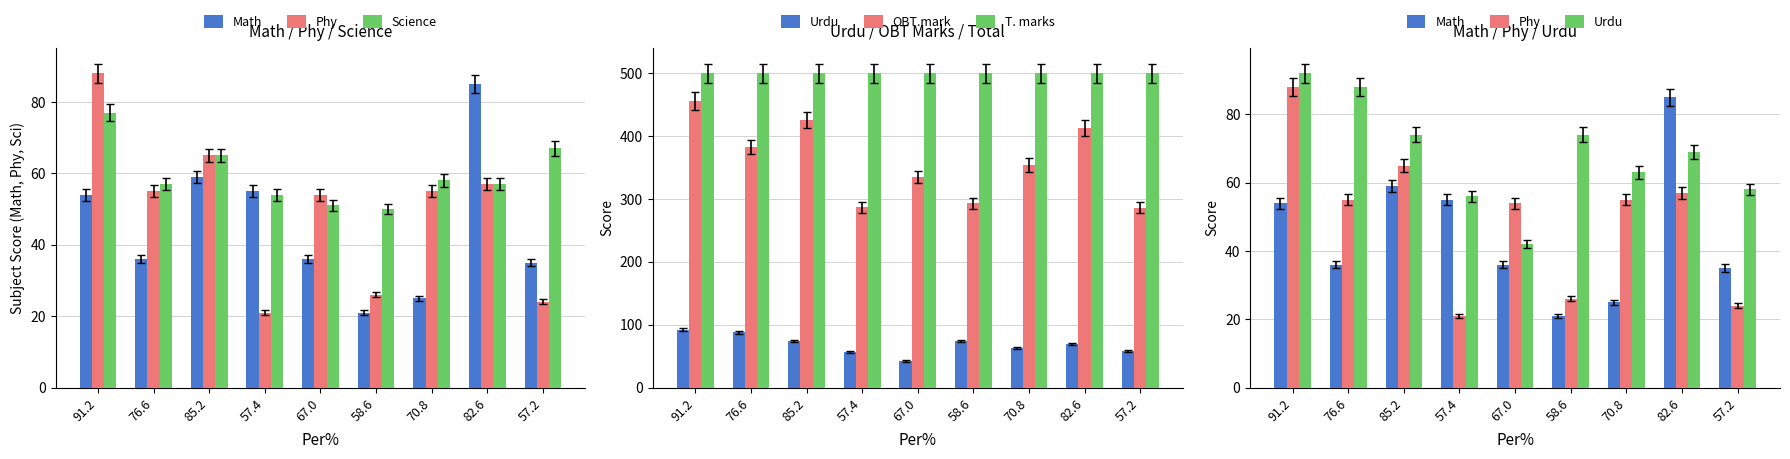

At which category is the sum across all series the highest?

91.2